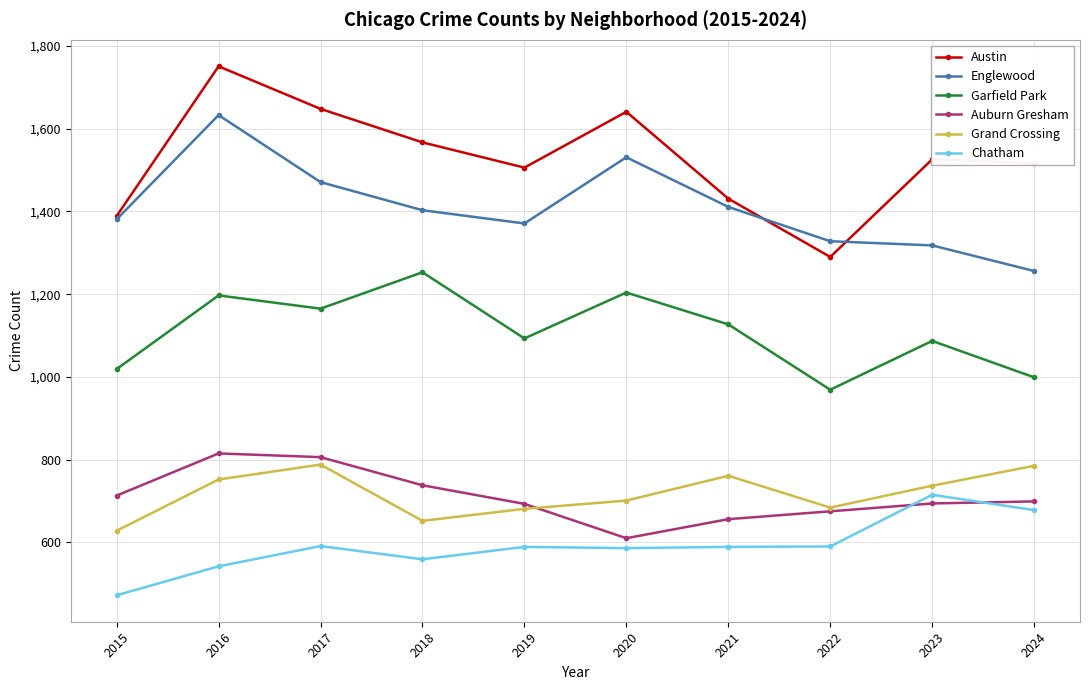

How many series are shown in this chart?

6